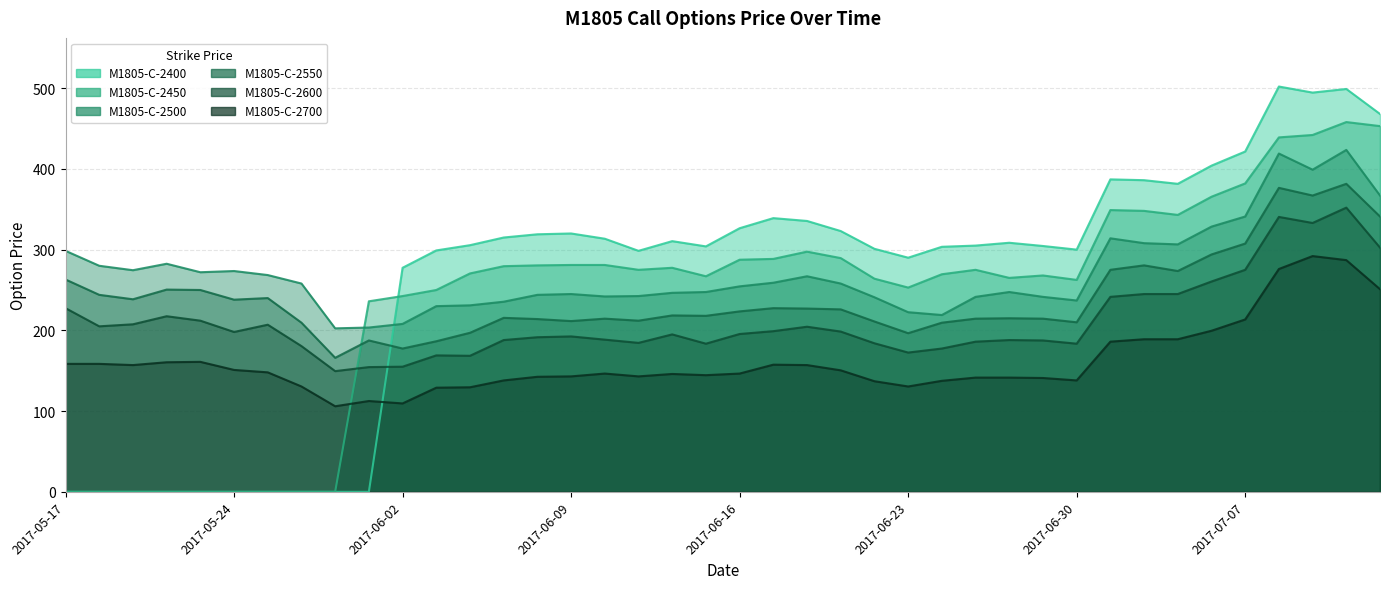

How many distinct data groups are displayed?

6